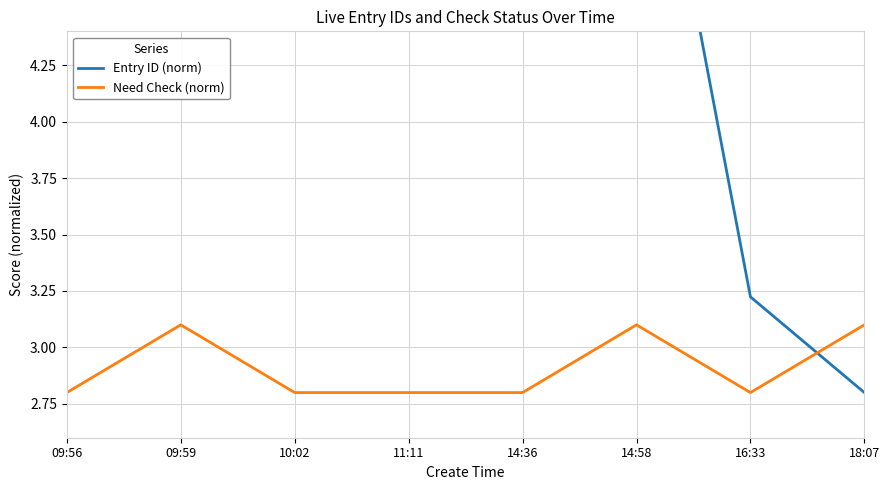

What is the value of the Need Check (norm) point at the 5th from the left?

2.8